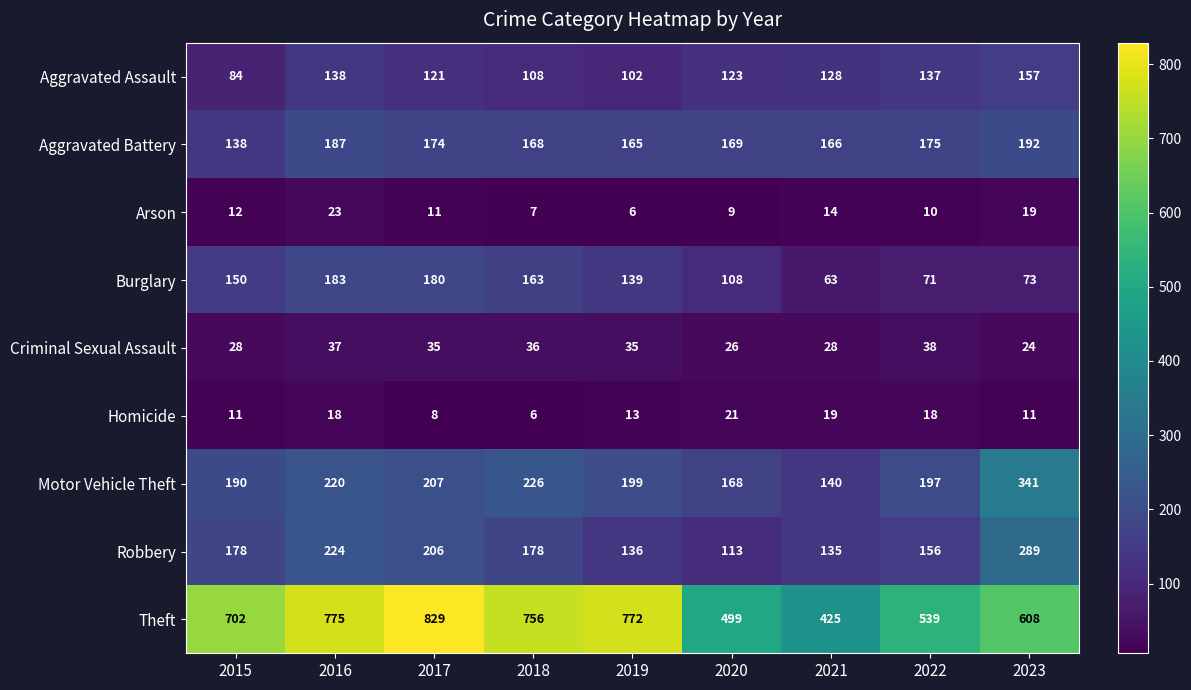

At which label is Theft closest to 627?

2023